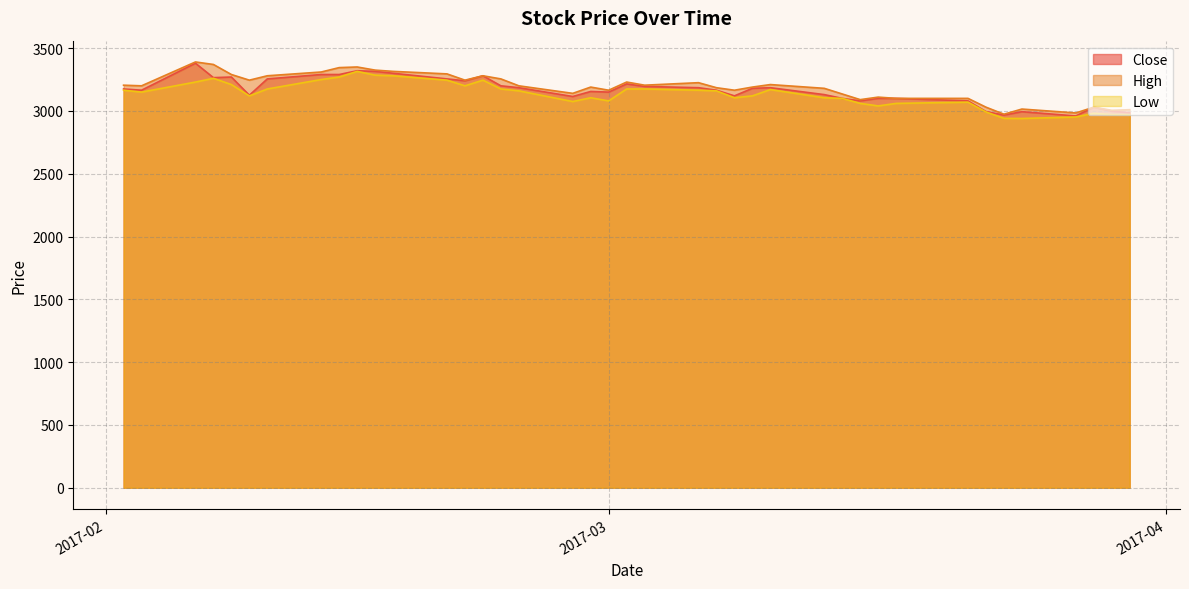

What is the difference between the highest and lowest values at 2017-02-13?

60